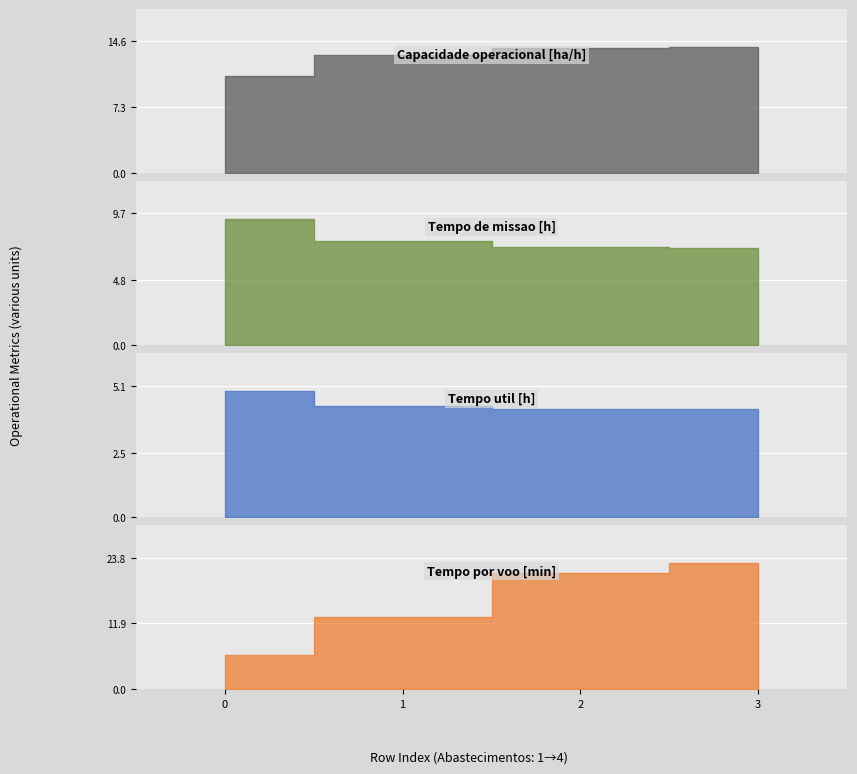

How many data points in Tempo por voo [min] are above 21?

2